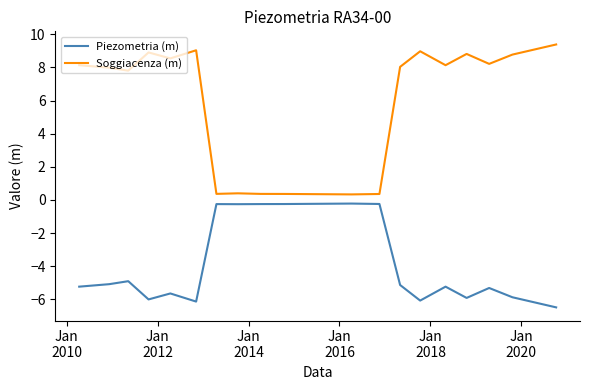

What is the maximum value for Soggiacenza (m)?

9.4